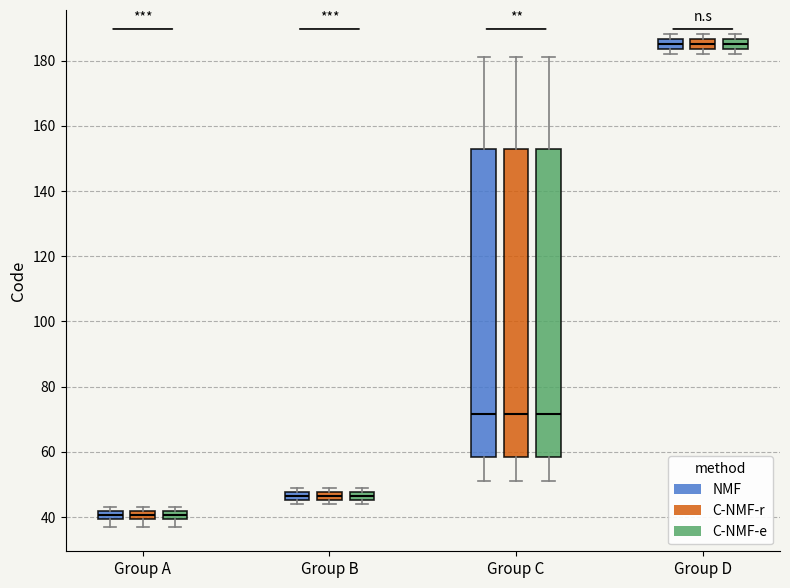

Where is the lower edge of the box for Group D (NMF) on the y-axis? The values are not printed on the chart, so give them approximately, as read against the axis.

184